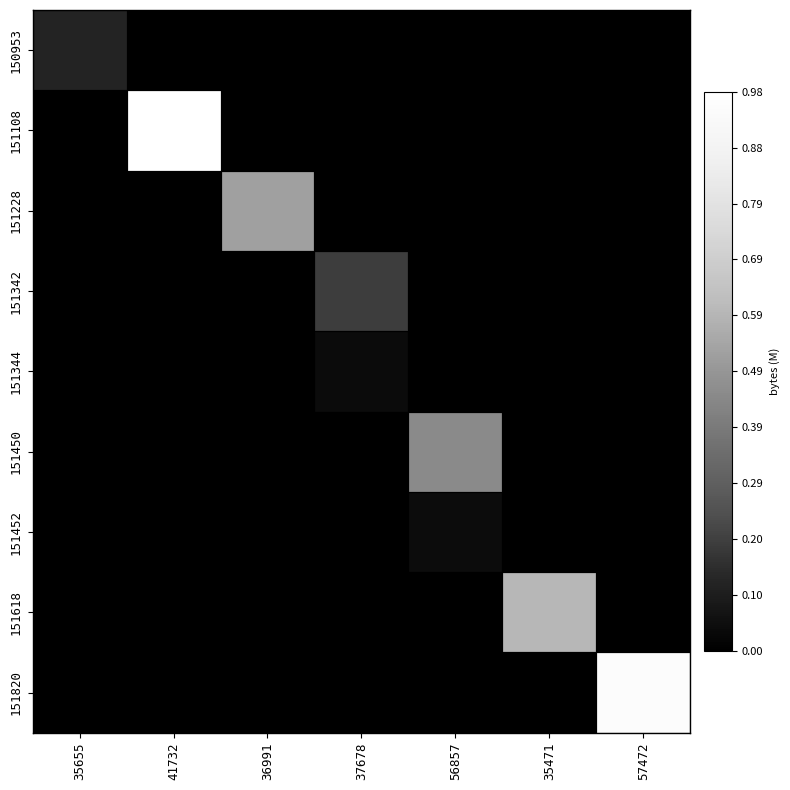

Count the number of categories in the chart.

7